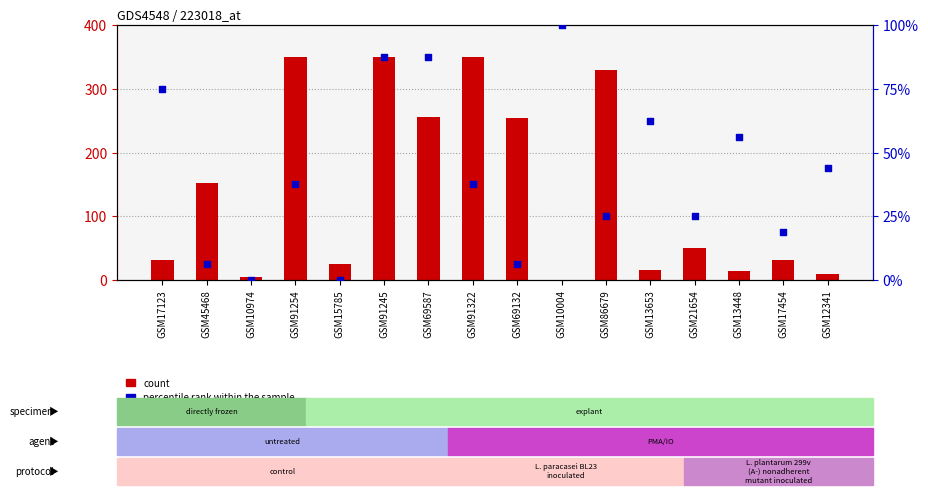

Which series reaches the minimum Y coordinate?

count